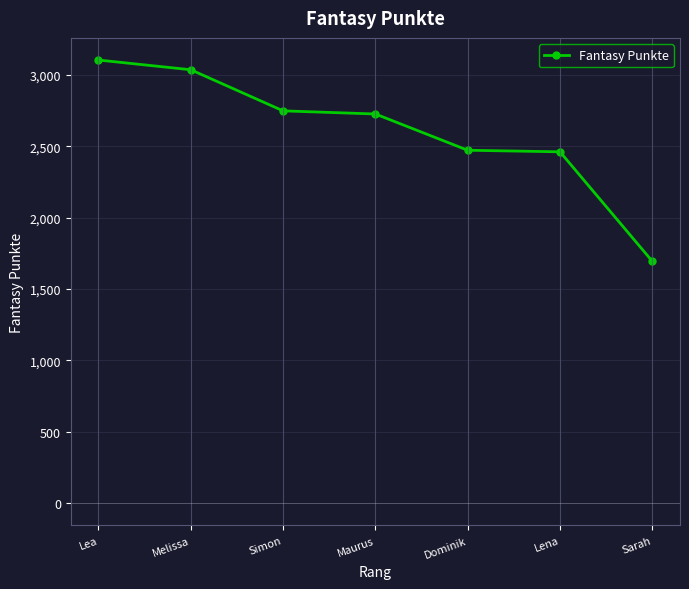

What is the minimum value shown in the chart?

1695